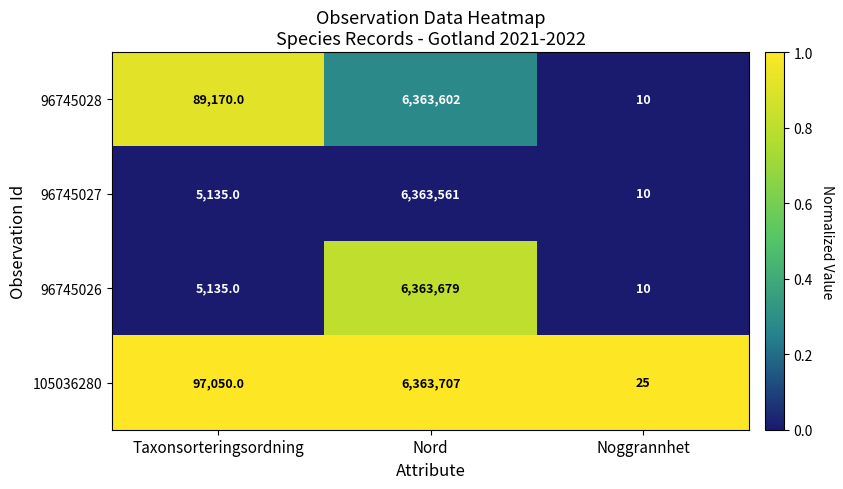

What is the maximum value shown in the chart?

6363707